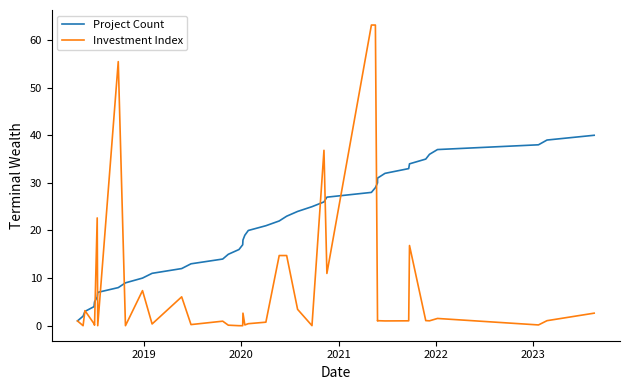

What is the difference between the maximum and minimum values in the Project Count series?

39.0